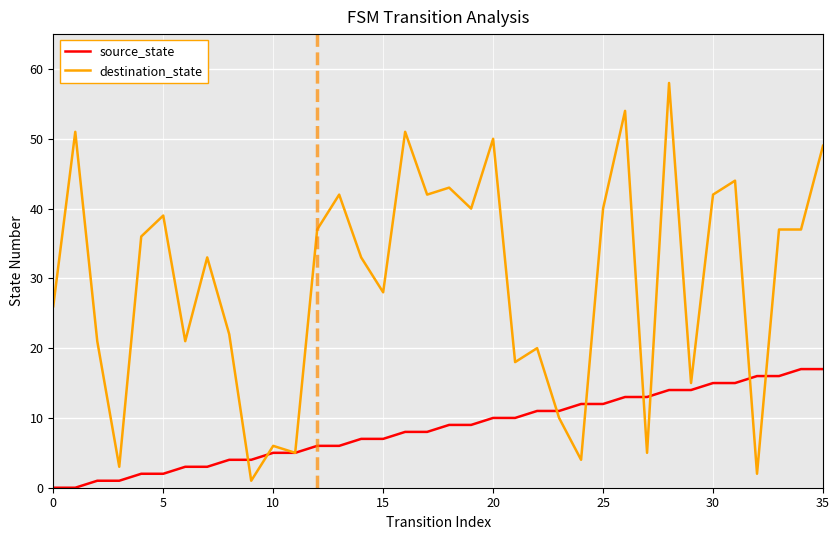

What is the greatest value displayed?

58